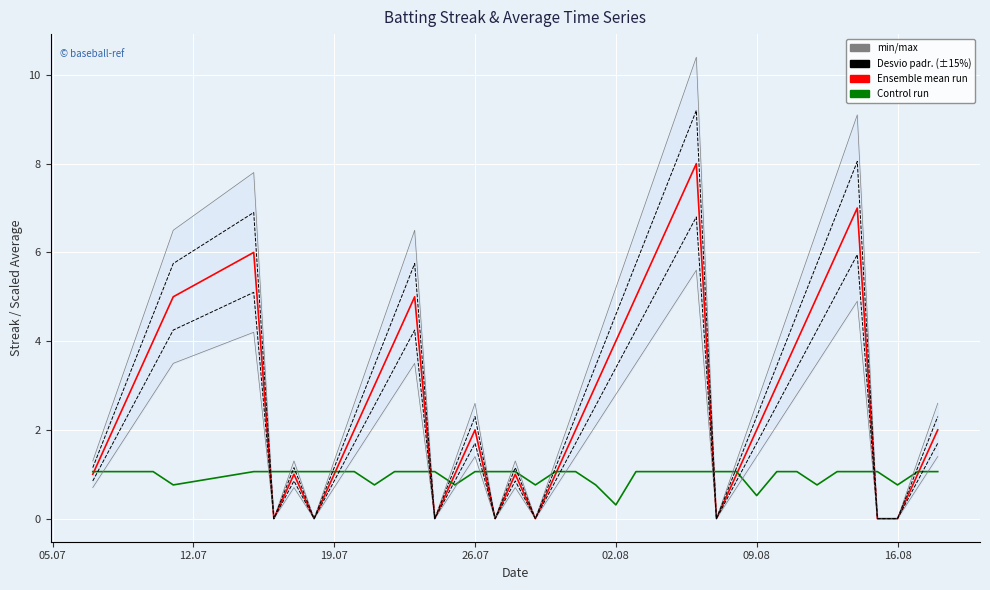

What is the value of the Control run (Avg ×30) point at the 13th from the left?

1.1